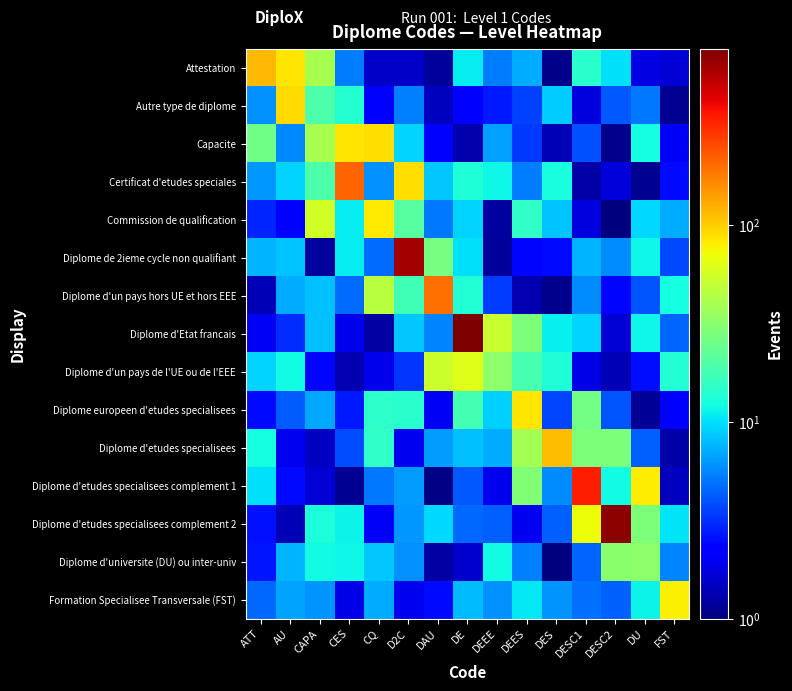

Which series has the largest total across all categories?

Diplome d'Etat francais